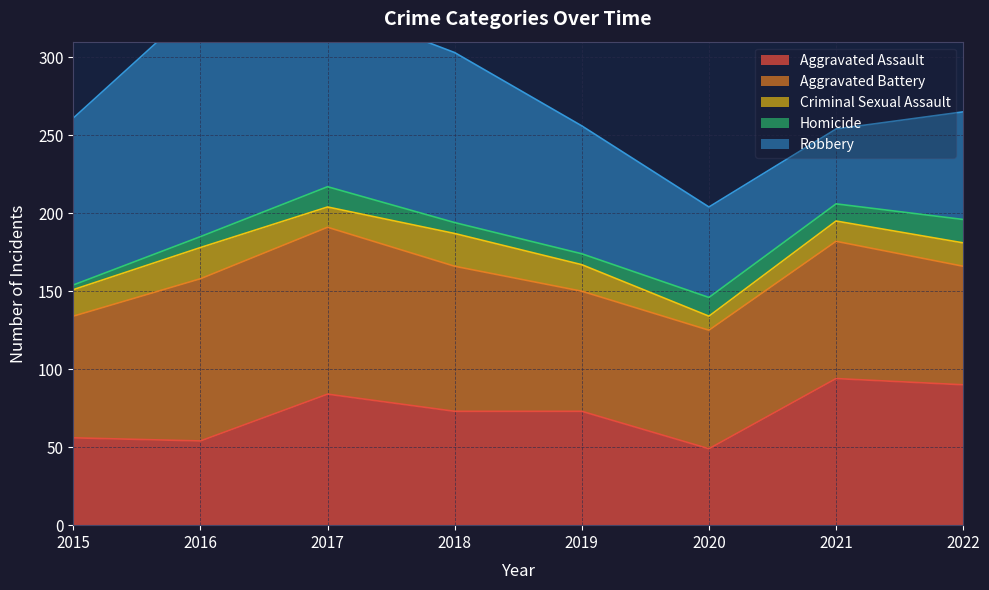

Which series has the largest total across all categories?

Robbery